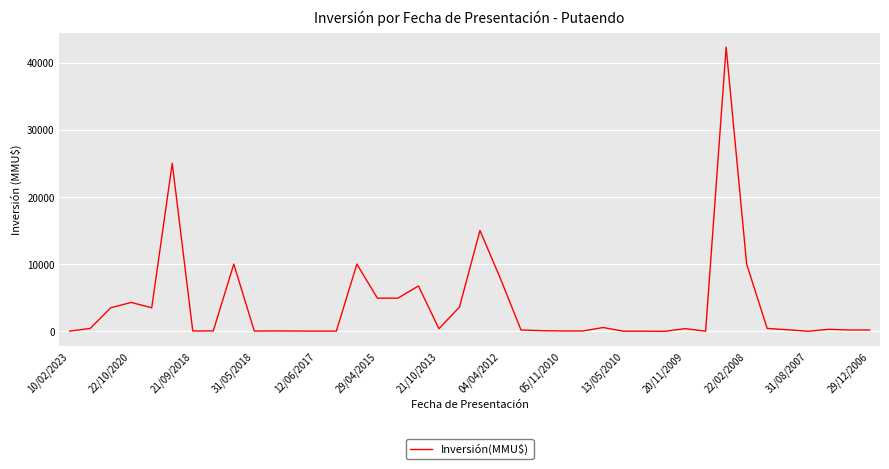

What is the difference between the maximum and minimum values?

42294